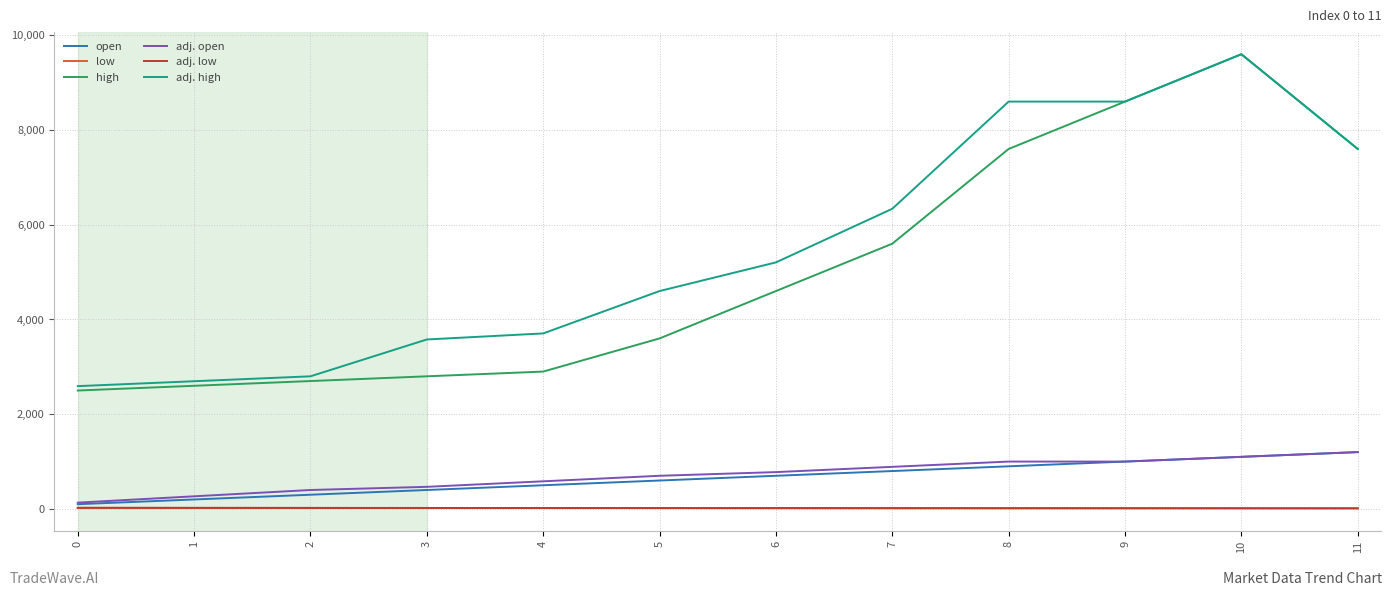

At which label does open reach its peak?

11